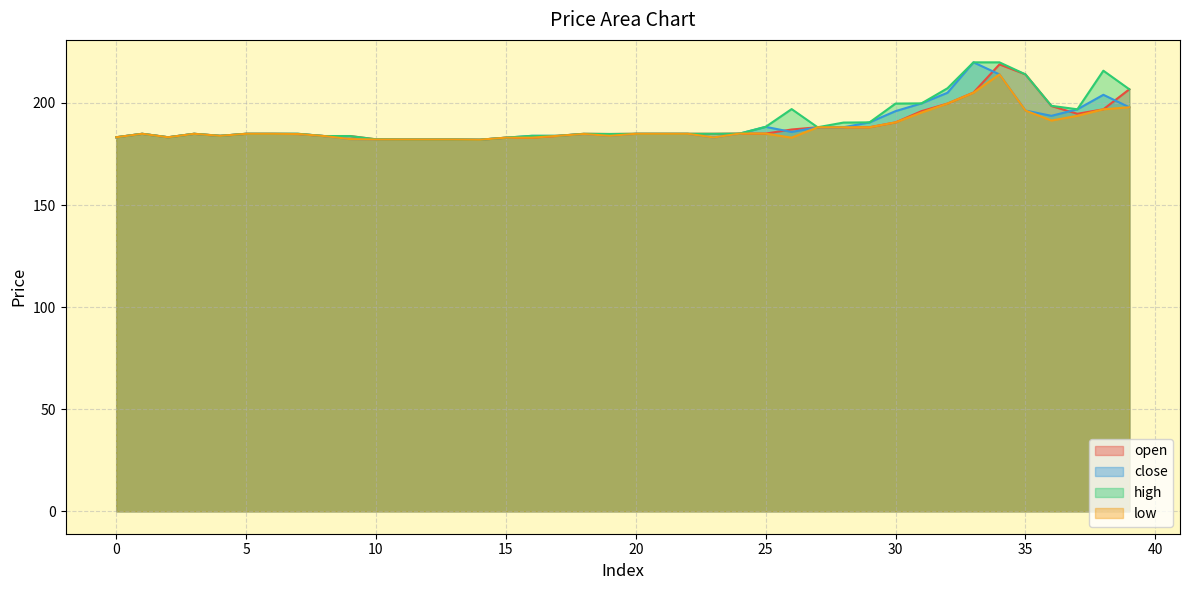

Reading right to left, what are all the values shown in this chart?

open: 206.7	196.9	194.7	198.5	214.0	218.9	205.1	199.7	196.0	190.5	188.1	188.1	188.1	187.0	185.0	185.0	184.9	184.9	184.9	184.9	184.8	184.9	183.9	183.0	183.0	182.0	182.1	182.1	182.1	182.2	183.8	183.8	184.8	184.9	184.9	183.9	184.9	183.2	184.9	183.2
close: 197.9	204.0	196.9	193.7	196.3	214.0	219.9	205.0	199.8	196.0	190.5	188.1	188.1	185.8	188.3	185.0	183.1	184.9	184.9	184.9	183.9	184.8	183.9	183.9	183.0	182.0	182.1	182.1	182.1	182.1	182.3	183.8	184.9	184.9	184.9	183.9	184.9	183.2	184.9	183.2
high: 206.7	215.8	196.9	198.6	214.0	219.9	219.9	207.2	199.8	199.7	190.5	190.4	188.1	197.0	188.3	185.0	184.9	184.9	184.9	184.9	184.8	184.9	183.9	183.9	183.0	182.0	182.1	182.1	182.1	182.2	183.8	183.8	184.9	184.9	184.9	183.9	184.9	183.2	184.9	183.2
low: 197.9	196.9	193.7	191.4	196.3	214.0	205.0	199.7	195.3	190.5	188.1	188.1	188.1	183.0	185.0	185.0	183.1	184.9	184.9	184.9	183.9	184.8	183.9	183.0	183.0	182.0	182.1	182.1	182.1	182.1	182.3	183.8	184.8	184.9	184.9	183.9	184.9	183.2	184.9	183.2